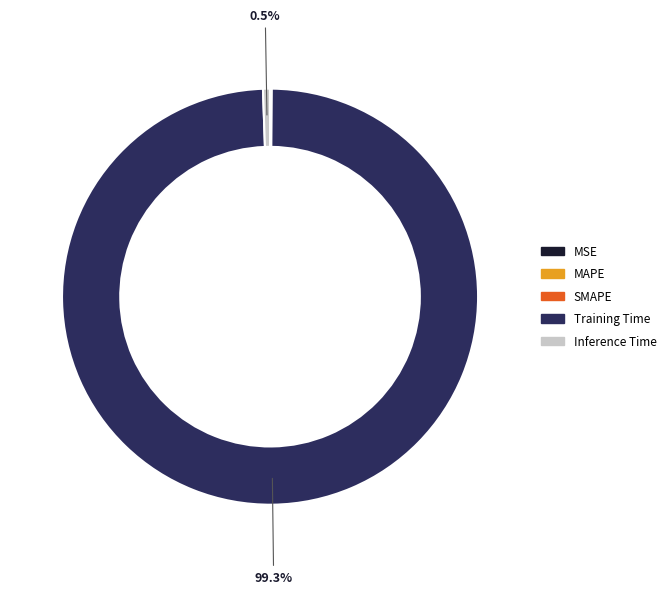

Which category has the biggest portion of the pie?

Training Time